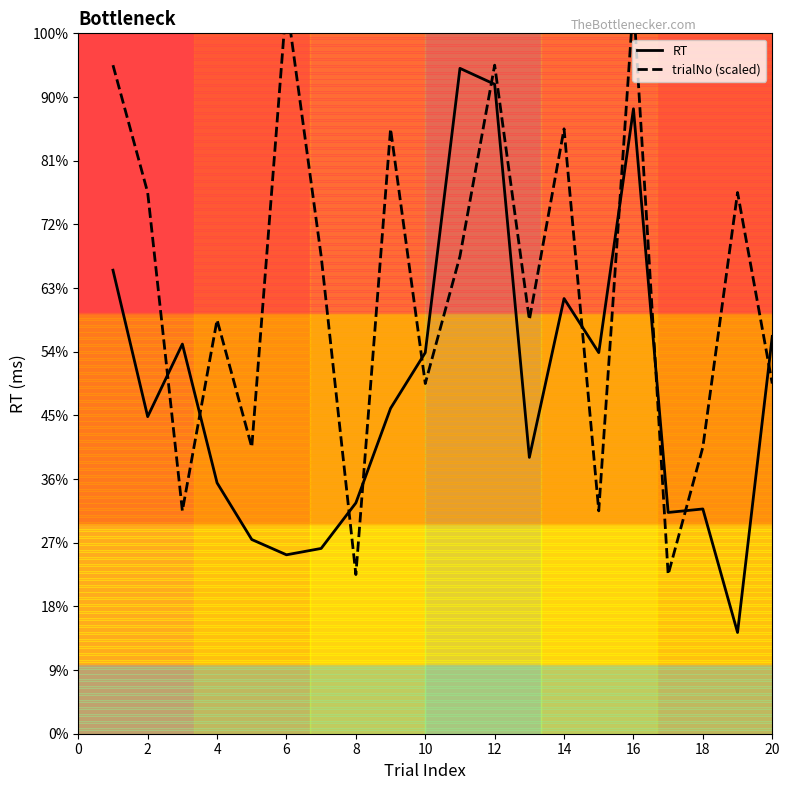

List the series in order of their overall mean, lowest first.

RT, trialNo (scaled)